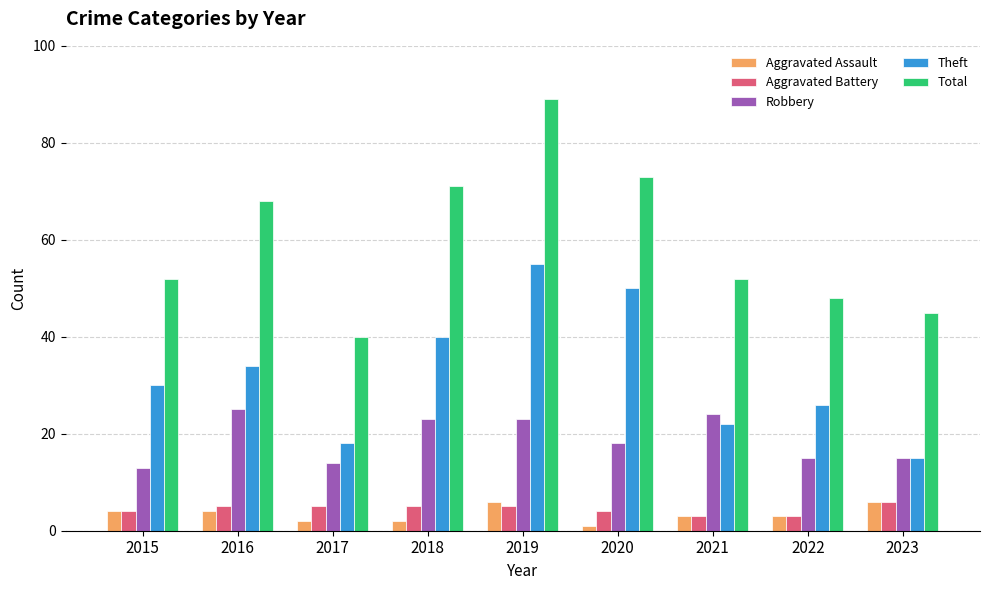

At which category does the chart reach its peak across all series?

2019